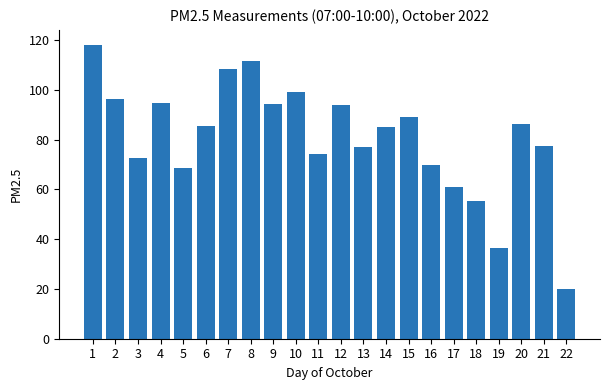

True or false: the data shows 96.5 at 2.

True